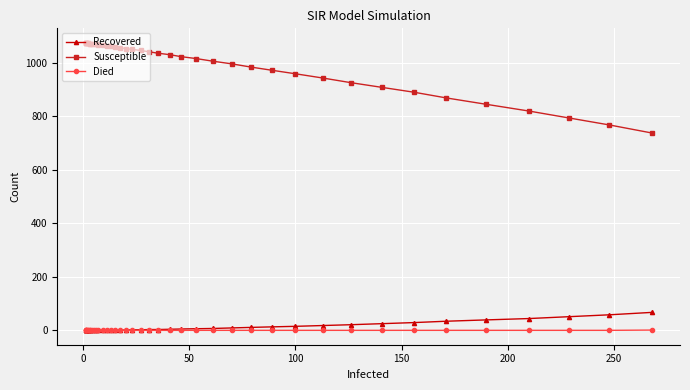

What is the sum of all Susceptible values?

39846